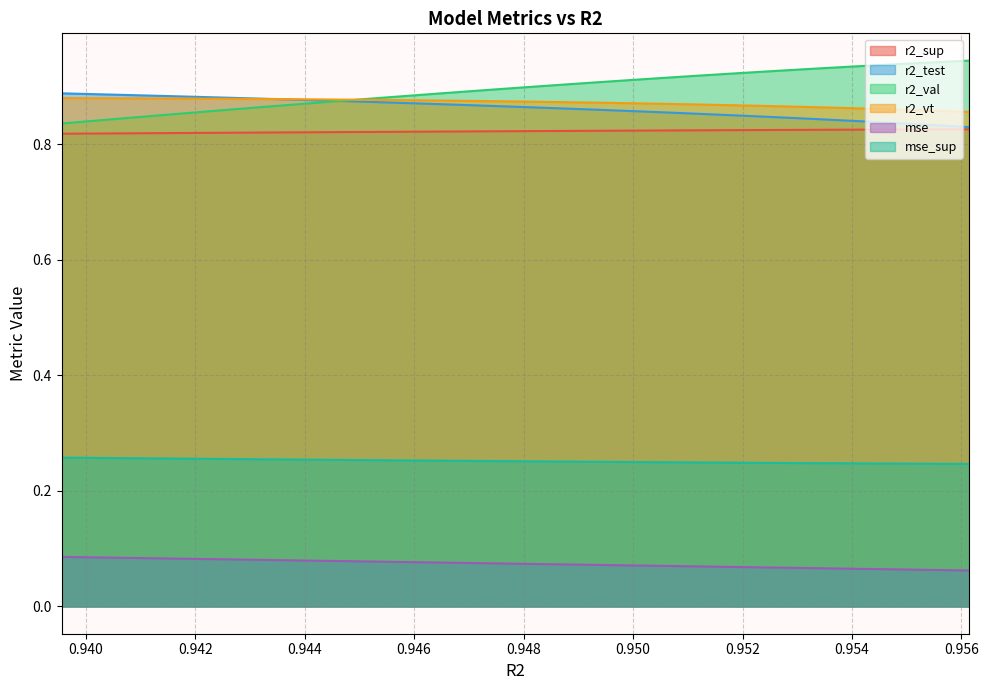

True or false: r2_sup and r2_vt intersect in this chart.

False